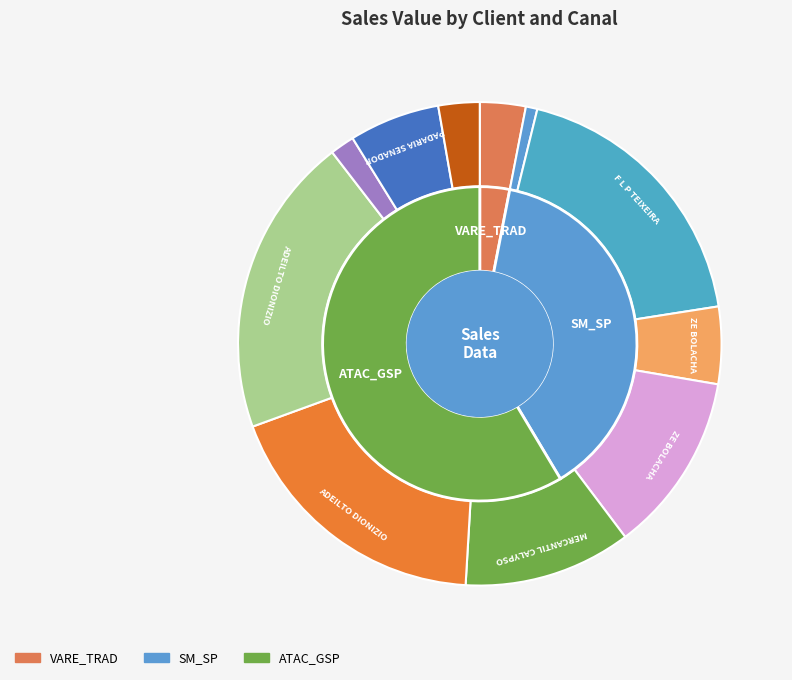

Which category has the smallest portion of the pie?

SM_SP_1